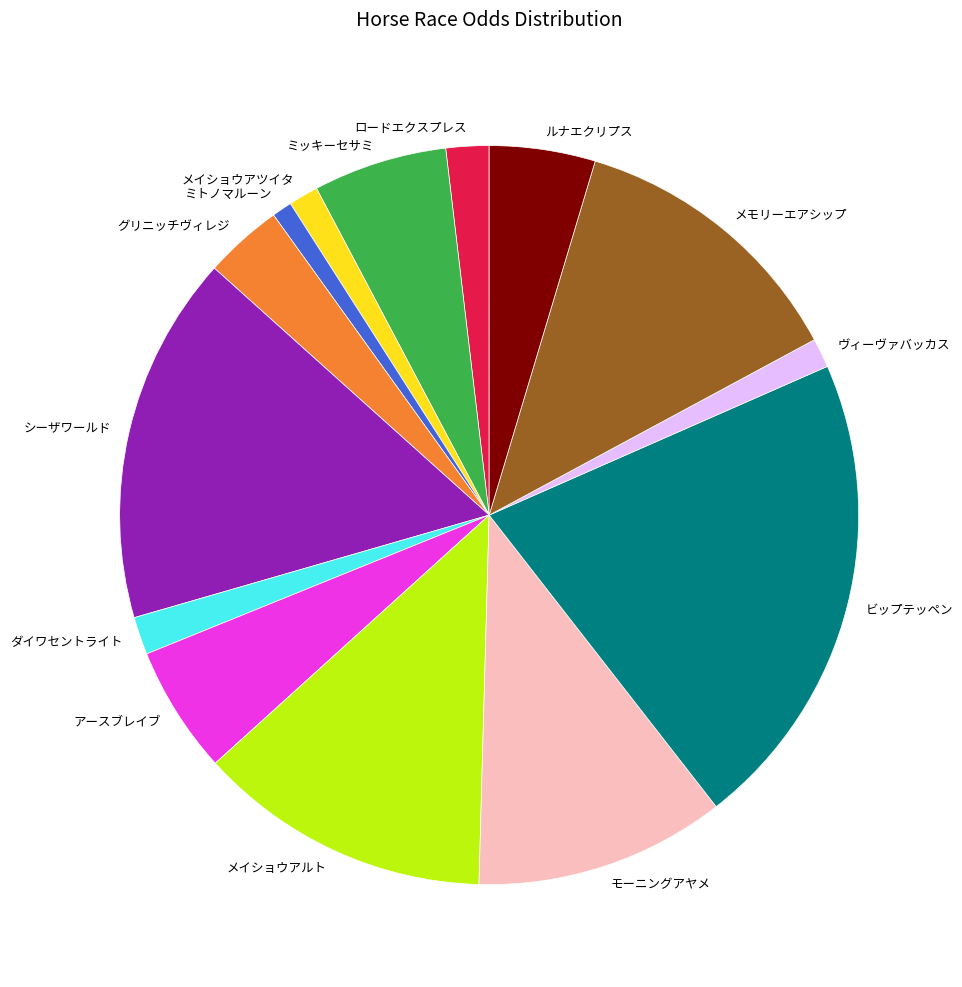

The メイショウアルト slice represents 13% of the pie. True or false?

True